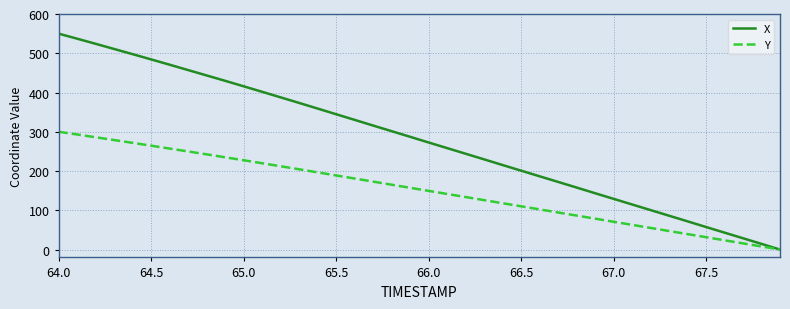

List the series in order of their peak value, lowest first.

Y, X